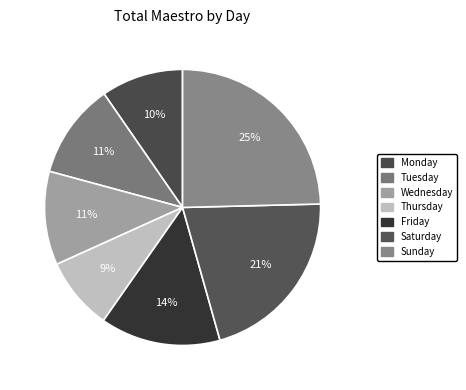

Does Saturday represent more than half of the total?

No